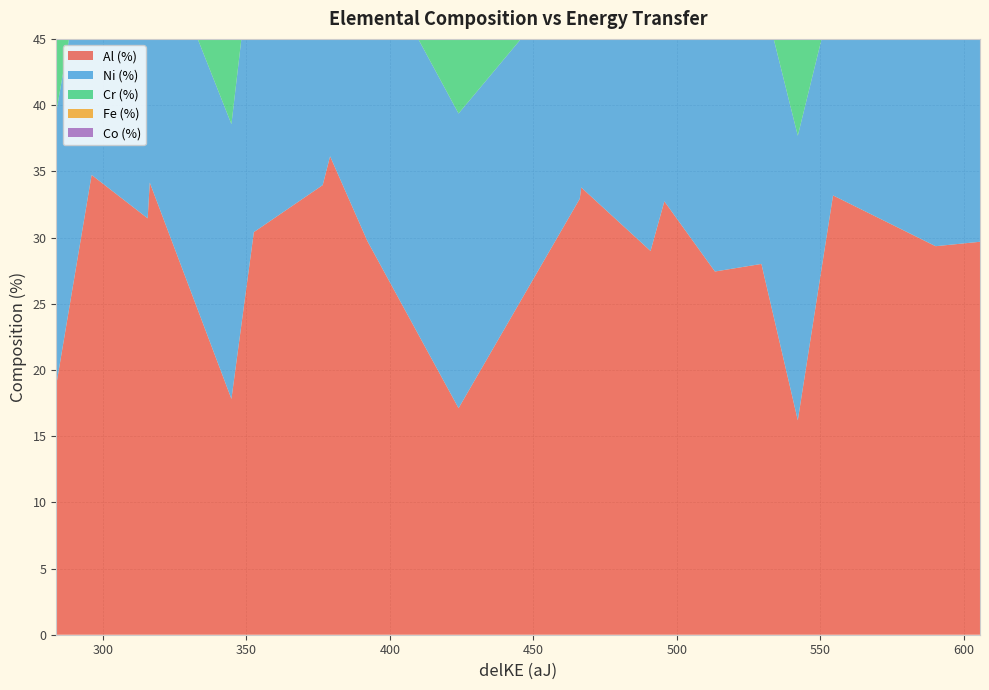

Reading right to left, transcribe all the data shown in this chart.

Al (%): 19=29.7	18=29.3	17=33.2	16=16.2	15=28.0	14=27.4	13=32.7	12=29.0	11=33.8	10=32.9	9=17.1	8=29.7	7=36.1	6=34.0	5=30.4	4=17.8	3=34.2	2=31.4	1=34.7	0=19.0
Ni (%): 19=17.6	18=18.3	17=15.3	16=21.5	15=20.7	14=21.7	13=16.9	12=20.6	11=16.6	10=17.4	9=22.3	8=22.4	7=16.3	6=18.5	5=22.7	4=20.8	3=20.0	2=22.4	1=20.0	0=20.6
Cr (%): 19=17.6	18=17.4	17=17.2	16=16.9	15=17.1	14=16.9	13=16.8	12=16.8	11=16.5	10=16.6	9=16.5	8=16.0	7=15.8	6=15.9	5=15.6	4=15.6	3=15.3	2=15.4	1=15.1	0=15.9
Fe (%): 19=17.6	18=17.4	17=17.2	16=21.0	15=17.1	14=16.9	13=16.8	12=16.8	11=16.5	10=16.6	9=20.4	8=16.0	7=15.8	6=15.9	5=15.6	4=22.5	3=15.3	2=15.4	1=15.1	0=21.8
Co (%): 19=17.6	18=17.4	17=17.2	16=24.5	15=17.1	14=16.9	13=16.8	12=16.8	11=16.5	10=16.6	9=23.8	8=16.0	7=15.8	6=15.9	5=15.6	4=23.4	3=15.3	2=15.4	1=15.1	0=22.7